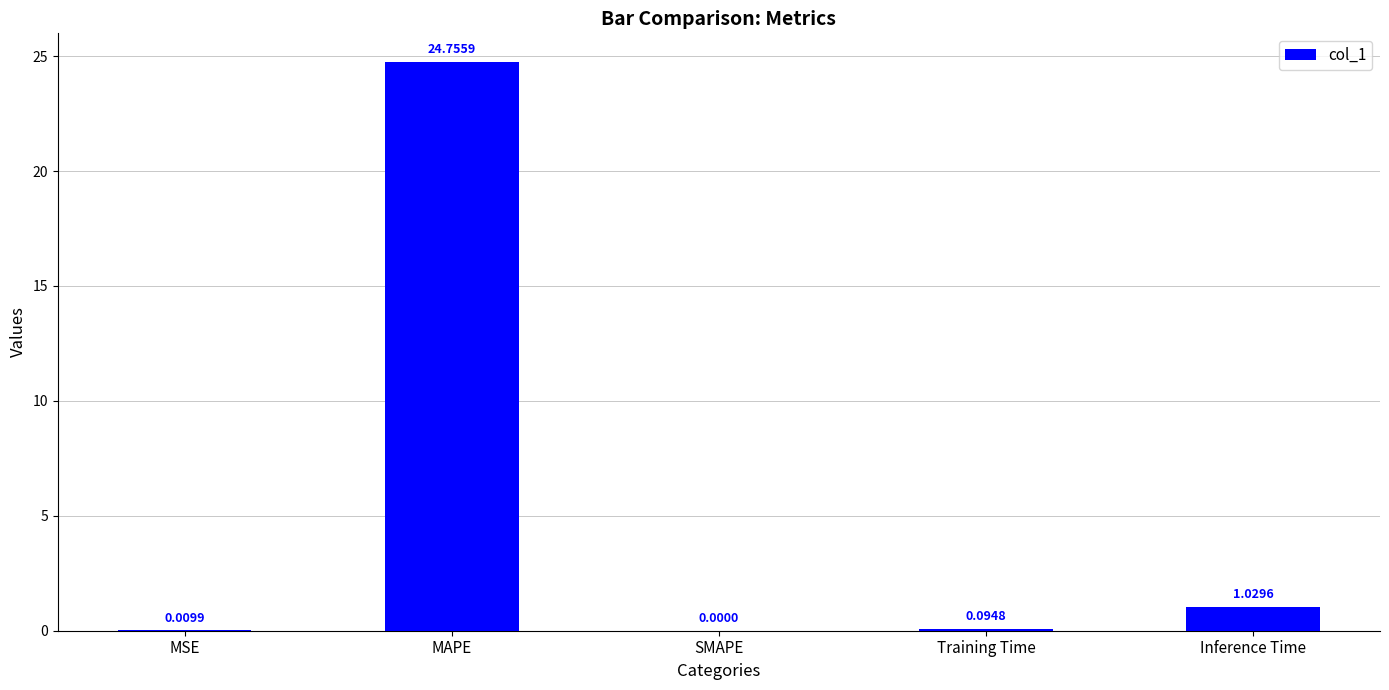

What is the sum of all values?

25.9